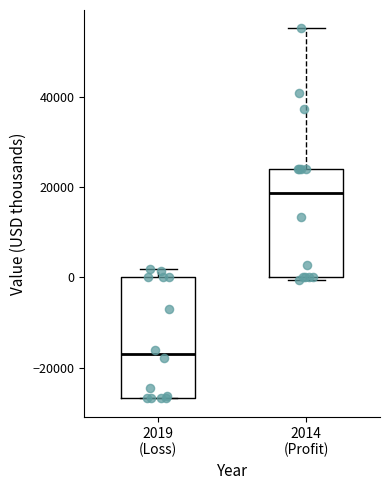

Reading left to right, read every box against the y-axis: the position of its median line, the range the box covers, and the ends of its whiskers. The values are not printed on the chart, so give them approximately, as read against the axis.

2019 (Loss): median -16000, box -26000 to 0, whiskers -26000 to 2000
2014 (Profit): median 18000, box 0 to 24000, whiskers 0 to 56000